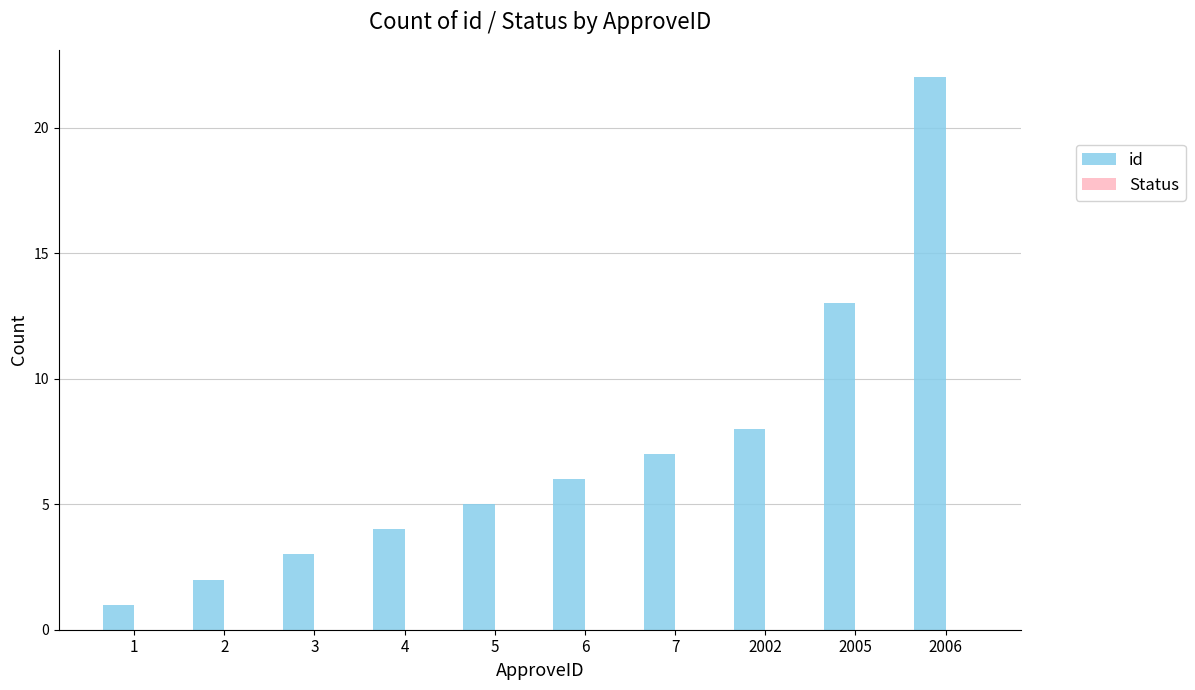

What is the value of the 9th bar from the left?

13